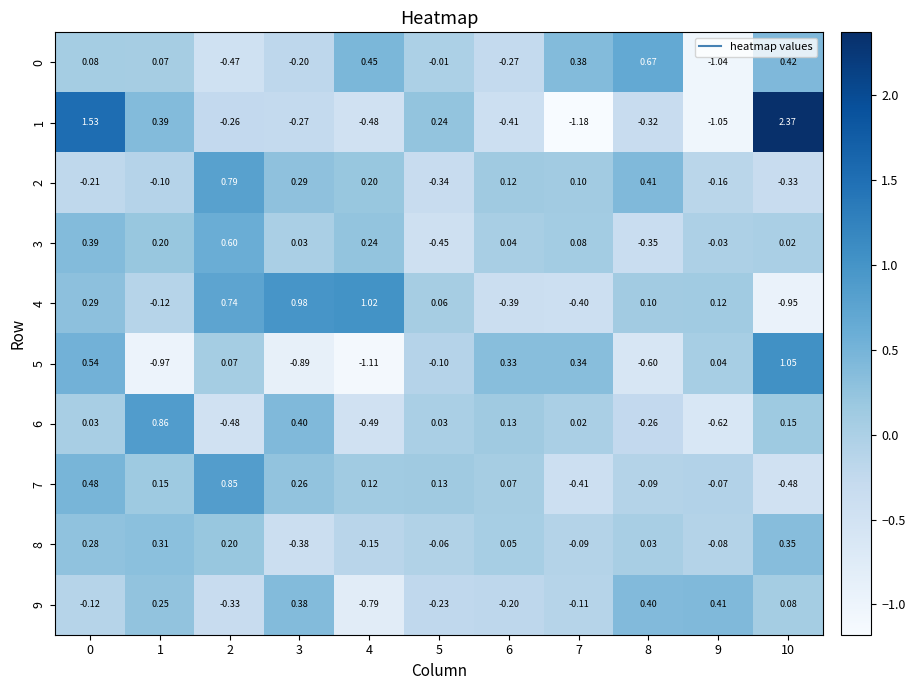

Is the value of 0 at 1 greater than the value of 8 at 9?

Yes